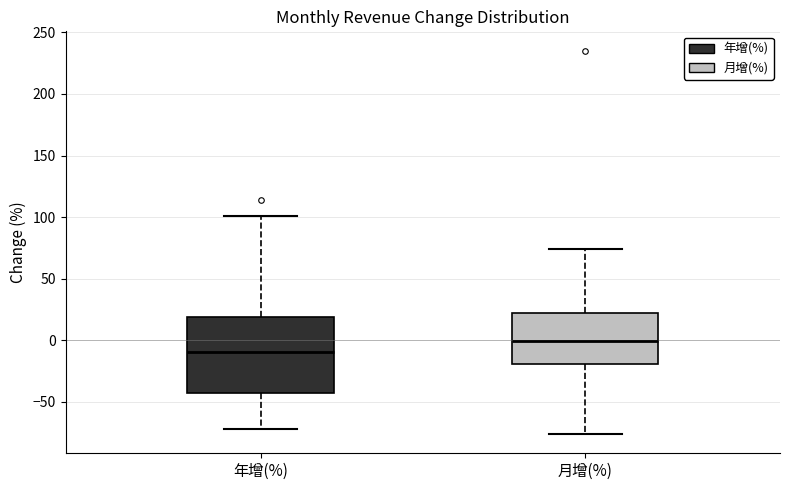

Which box has the highest median line?

月增(%)